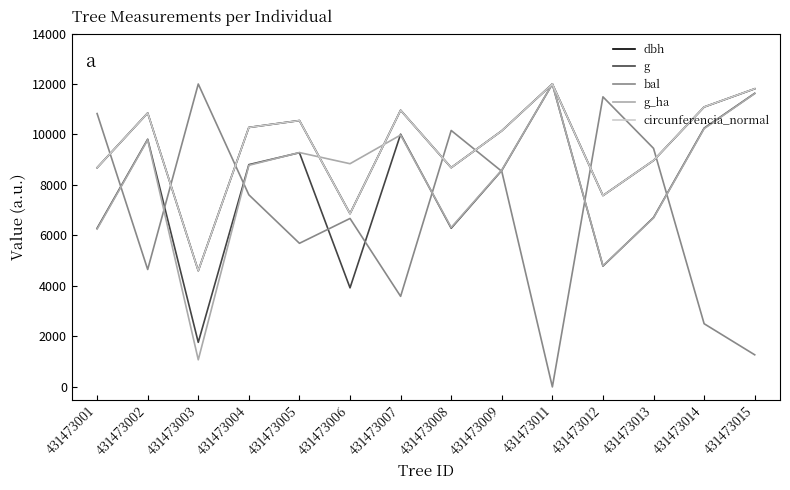

The bal series shows 3863.2 at 431473009. True or false?

False